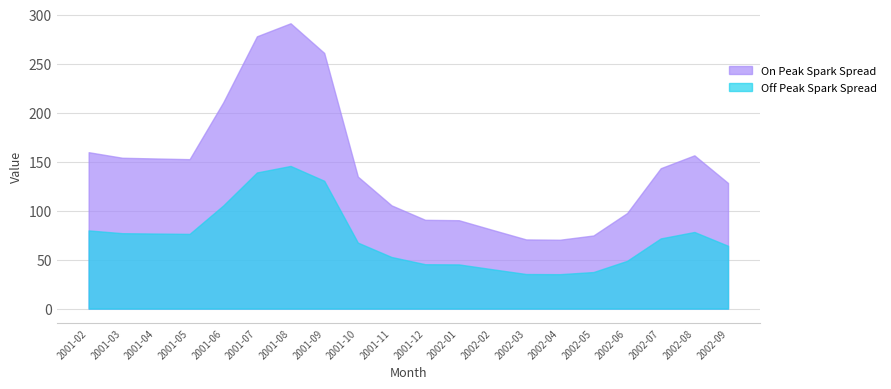

What is the average value of the Off Peak Spark Spread series?

72.5